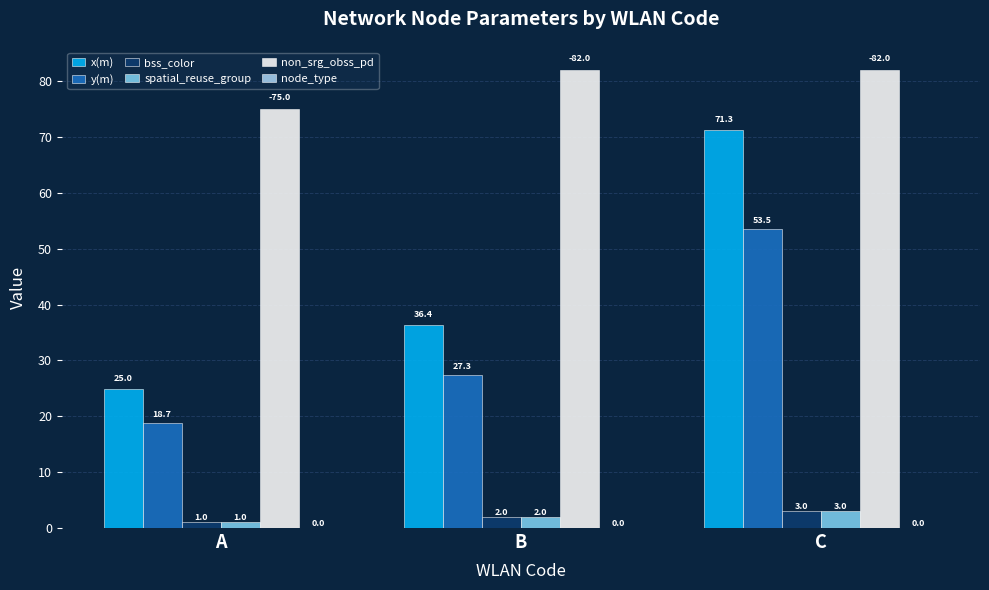

What is the value of the spatial_reuse_group bar at the 3rd from the left?

3.0